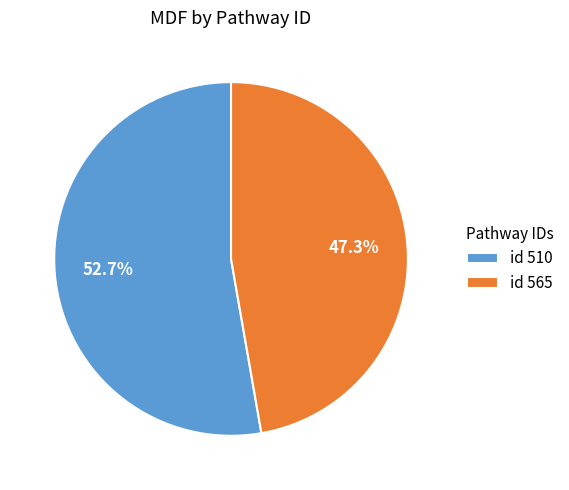

What is the ratio of the value at id 565 to the value at id 510?

0.9